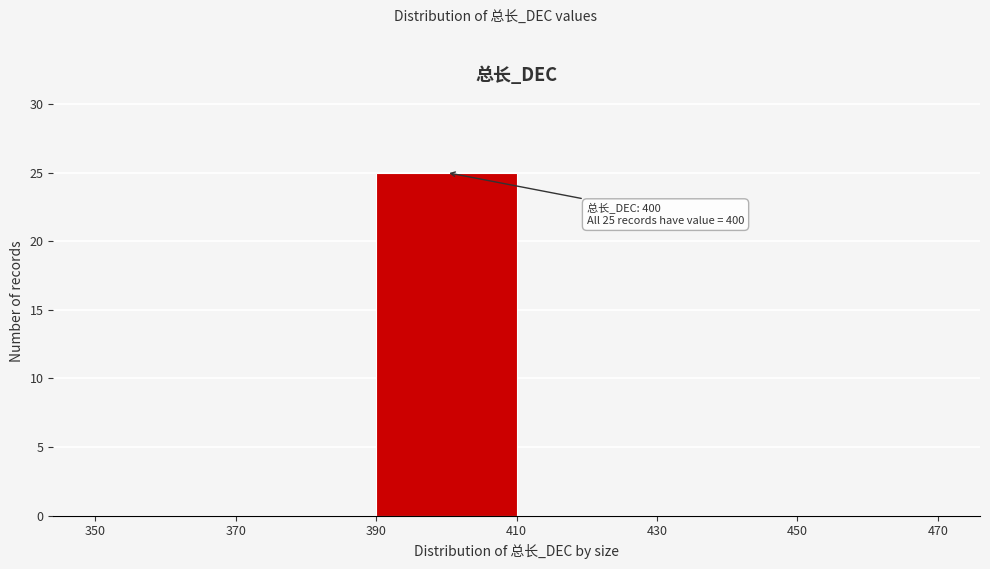

Which range on the x-axis has the tallest bar?

390 to 410